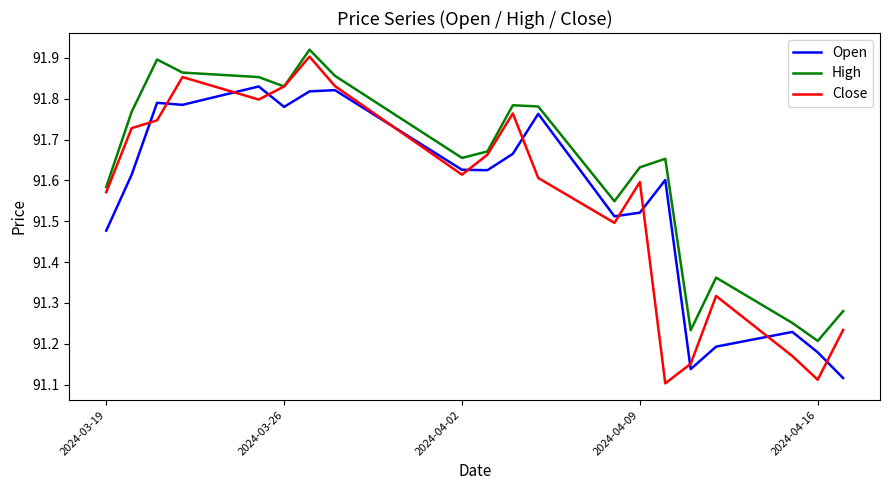

Which series has the largest range (max minus min)?

Close